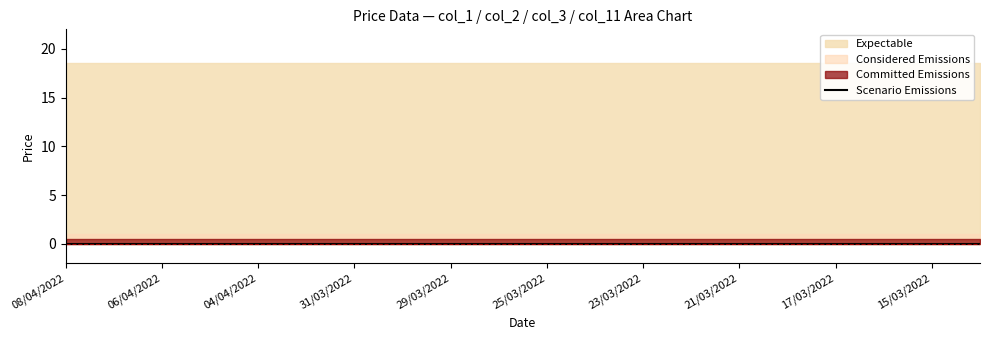

Read the col_1 value at 17/03/2022.

18.5